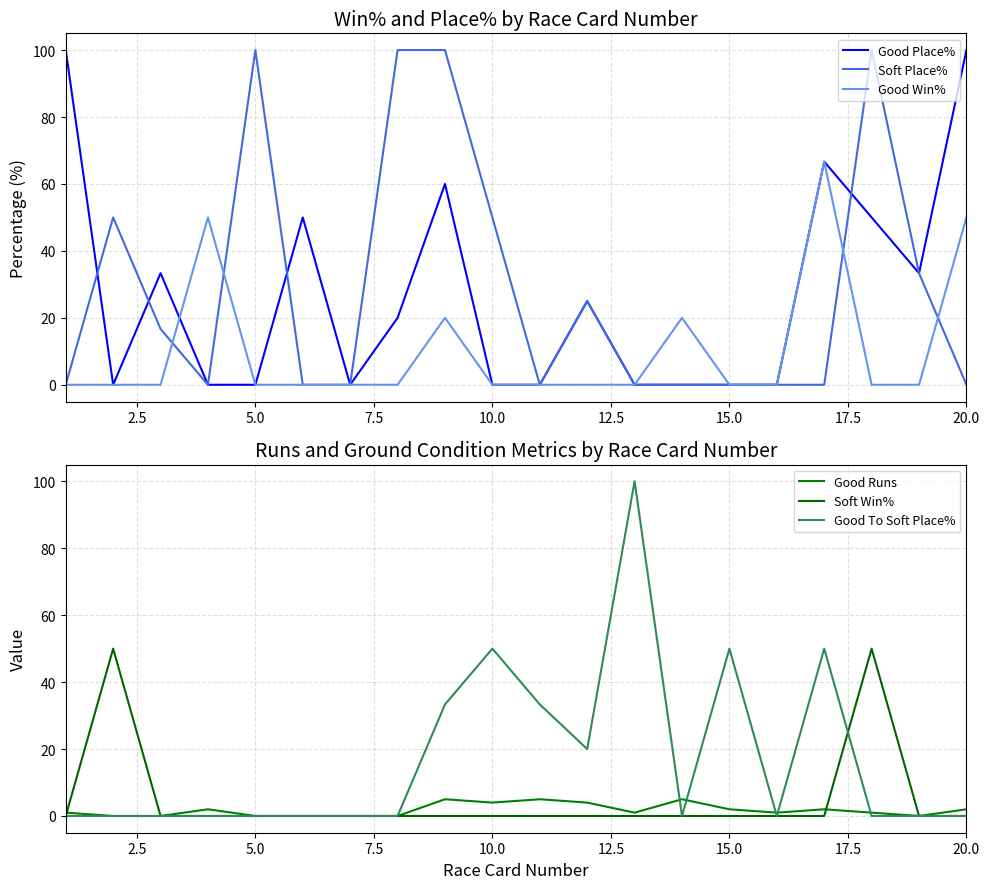

Reading left to right, transcribe all the data shown in this chart.

Good Place%: 100.0	0.0	33.3	0.0	0.0	50.0	0.0	20.0	60.0	0.0	0.0	25.0	0.0	0.0	0.0	0.0	66.7	50.0	33.3	100.0
Soft Place%: 0.0	50.0	16.7	0.0	100.0	0.0	0.0	100.0	100.0	50.0	0.0	25.0	0.0	0.0	0.0	0.0	0.0	100.0	33.3	0.0
Good Win%: 0.0	0.0	0.0	50.0	0.0	0.0	0.0	0.0	20.0	0.0	0.0	0.0	0.0	20.0	0.0	0.0	66.7	0.0	0.0	50.0
Good Runs: 1.0	0.0	0.0	2.0	0.0	0.0	0.0	0.0	5.0	4.0	5.0	4.0	1.0	5.0	2.0	1.0	2.0	1.0	0.0	2.0
Soft Win%: 0.0	50.0	0.0	0.0	0.0	0.0	0.0	0.0	0.0	0.0	0.0	0.0	0.0	0.0	0.0	0.0	0.0	50.0	0.0	0.0
Good To Soft Place%: 0.0	0.0	0.0	0.0	0.0	0.0	0.0	0.0	33.3	50.0	33.3	20.0	100.0	0.0	50.0	0.0	50.0	0.0	0.0	0.0